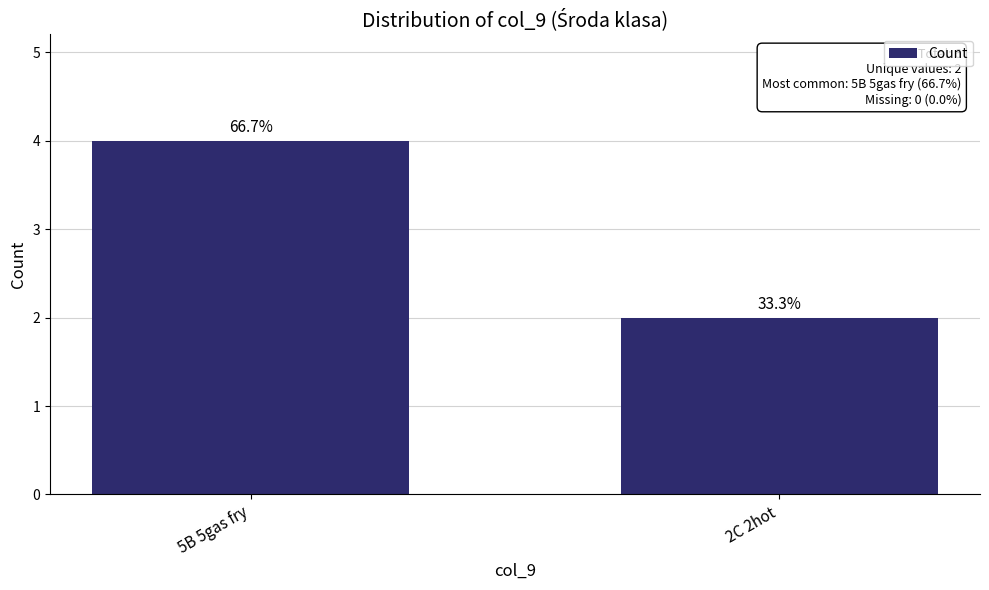

What is the label of the 2nd bar from the left?

2C 2hot